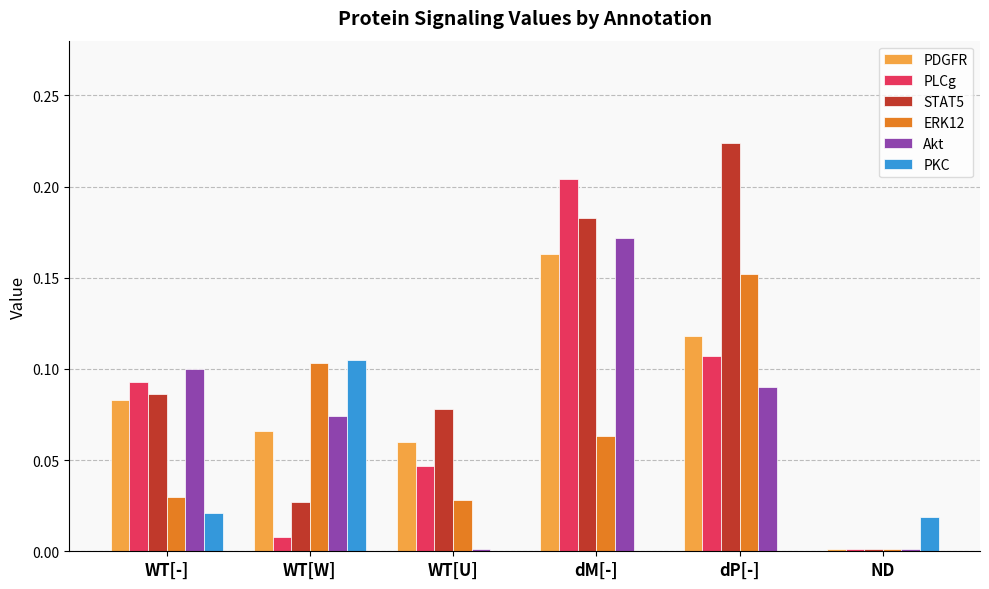

What is the sum of all ERK12 values?

0.4